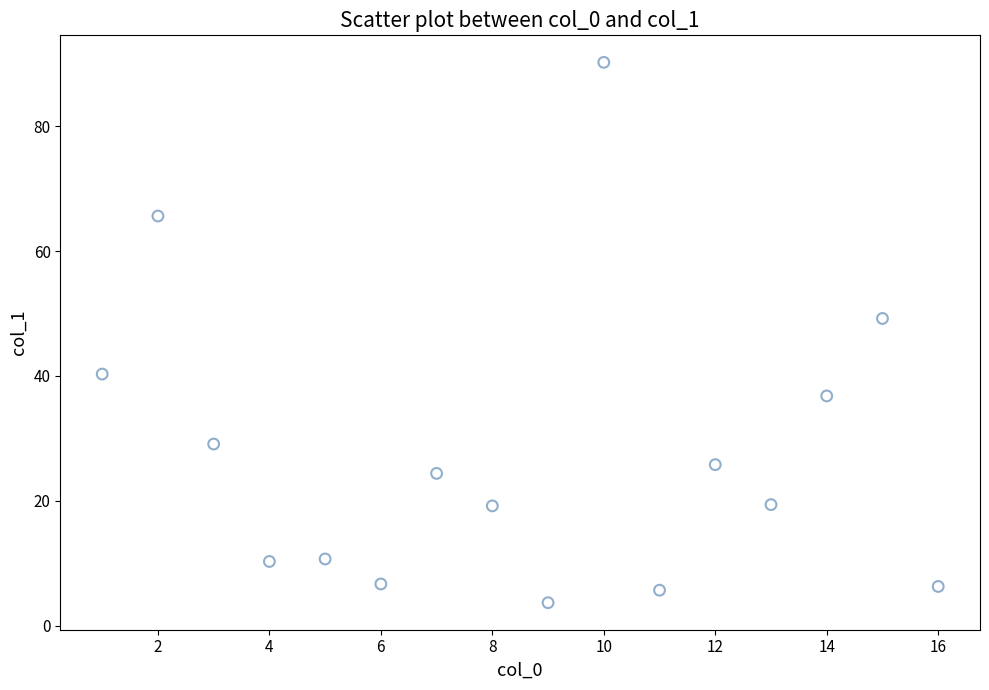

What is the range of X values (max minus min)?

15.0